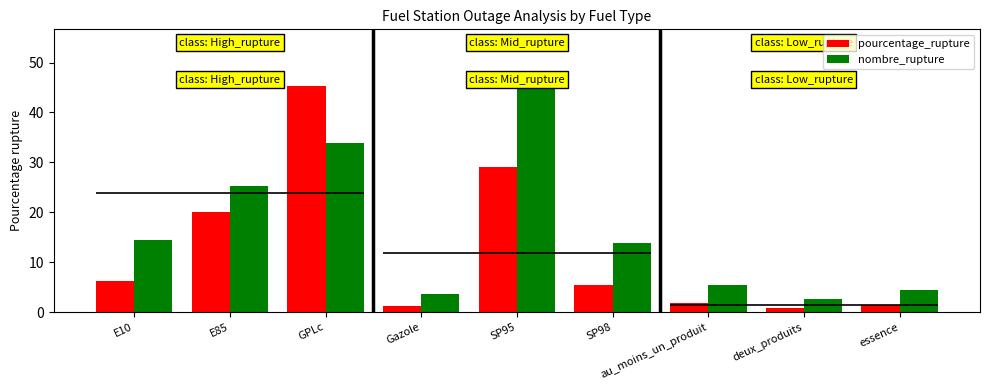

List the series in order of their overall mean, lowest first.

pourcentage_rupture, nombre_rupture